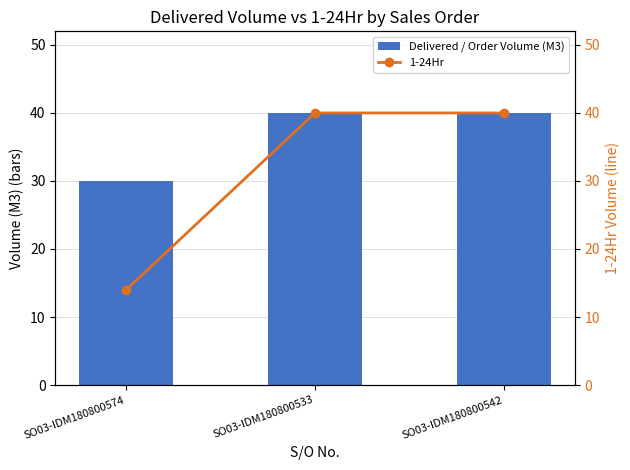

What is the average value of the Delivered / Order Volume (M3) series?

37